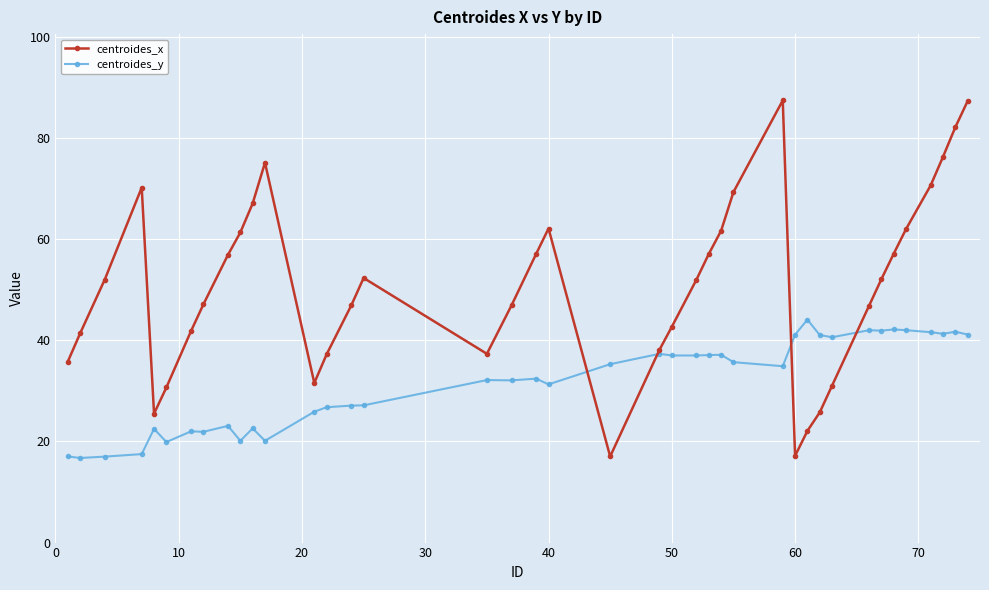

What is the minimum value for centroides_y?

16.7